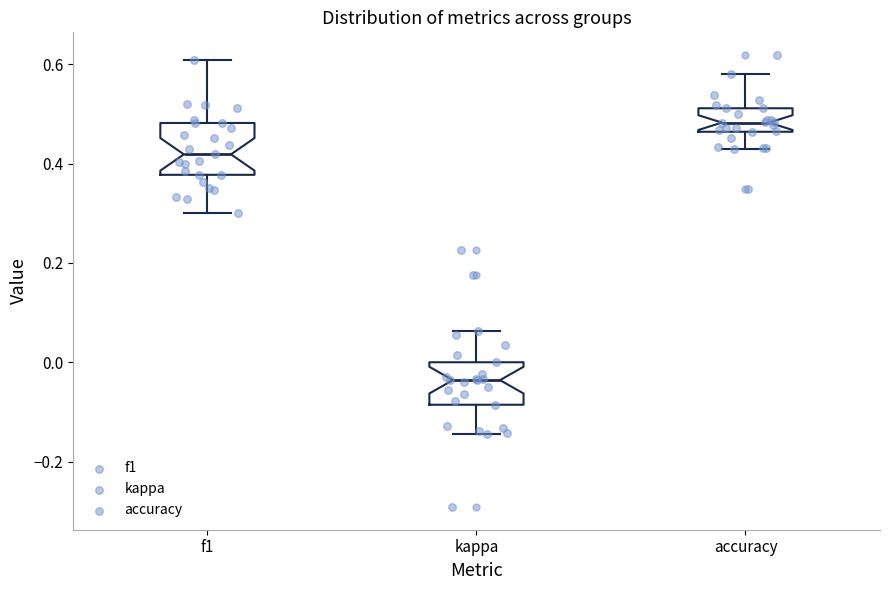

Where does the upper whisker of the box for kappa end on the y-axis? The values are not printed on the chart, so give them approximately, as read against the axis.

0.06